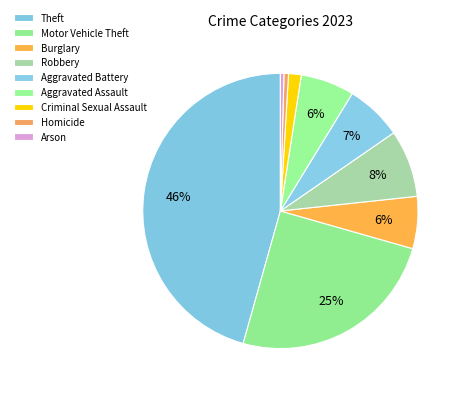

Is there any slice that represents more than half of the pie?

No